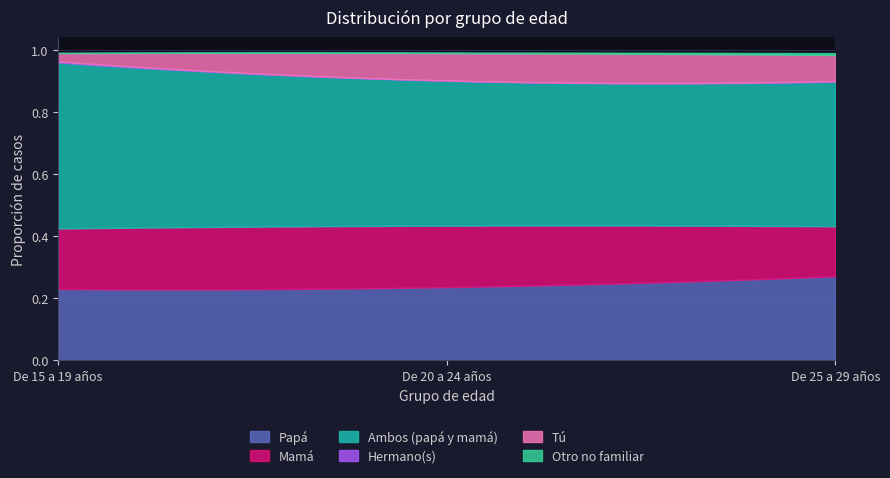

Rank the categories by Tú value from lowest to highest.

De 15 a 19 años, De 25 a 29 años, De 20 a 24 años